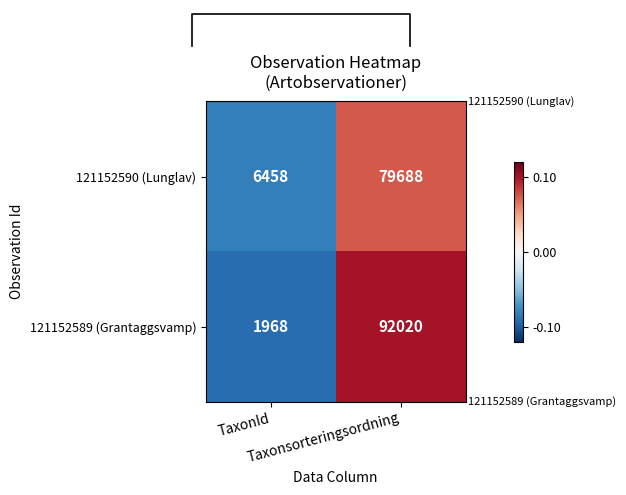

At how many categories does at least one series exceed 0?

1